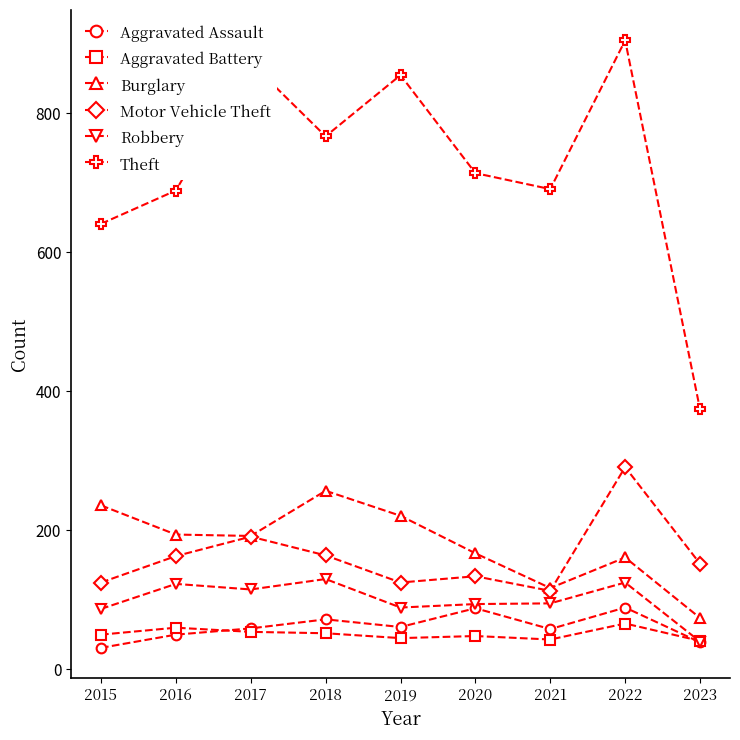

In Aggravated Battery, how many points are lower than both neighbors (excluding endpoints)?

2